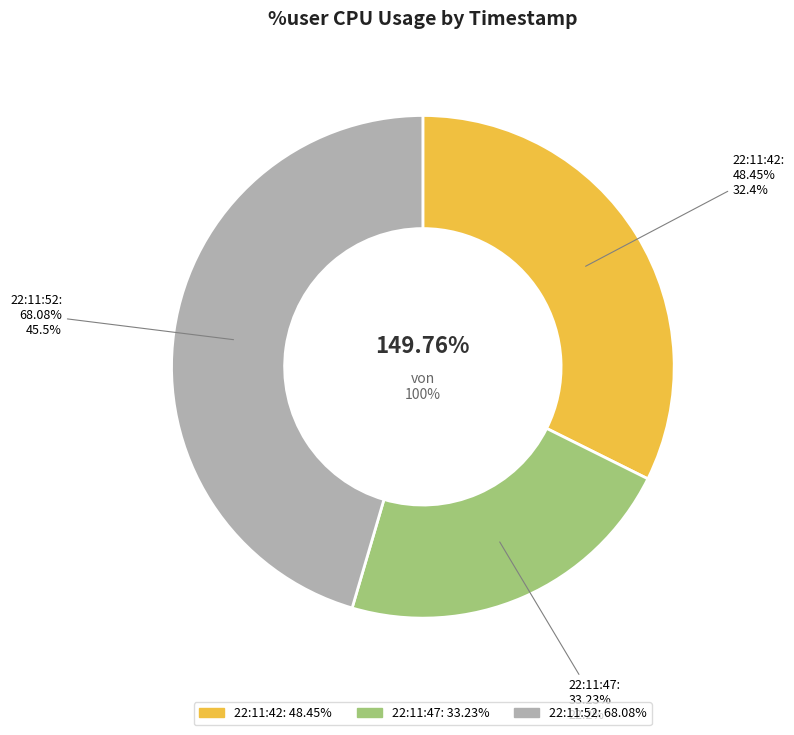

What percentage is NOT represented by 22:11:52?

54.5%